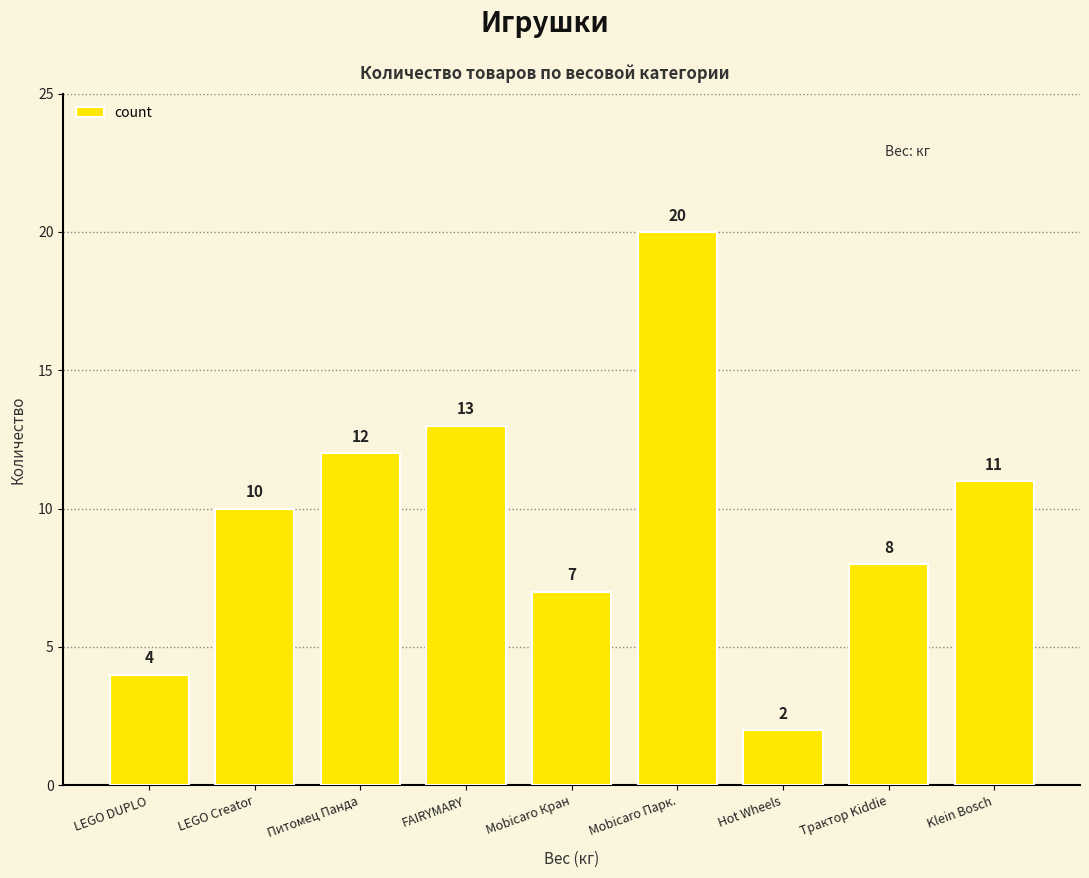

List the labels in order of value, smallest first.

Hot Wheels, LEGO DUPLO, Mobicaro Кран, Трактор Kiddie, LEGO Creator, Klein Bosch, Питомец Панда, FAIRYMARY, Mobicaro Парк.